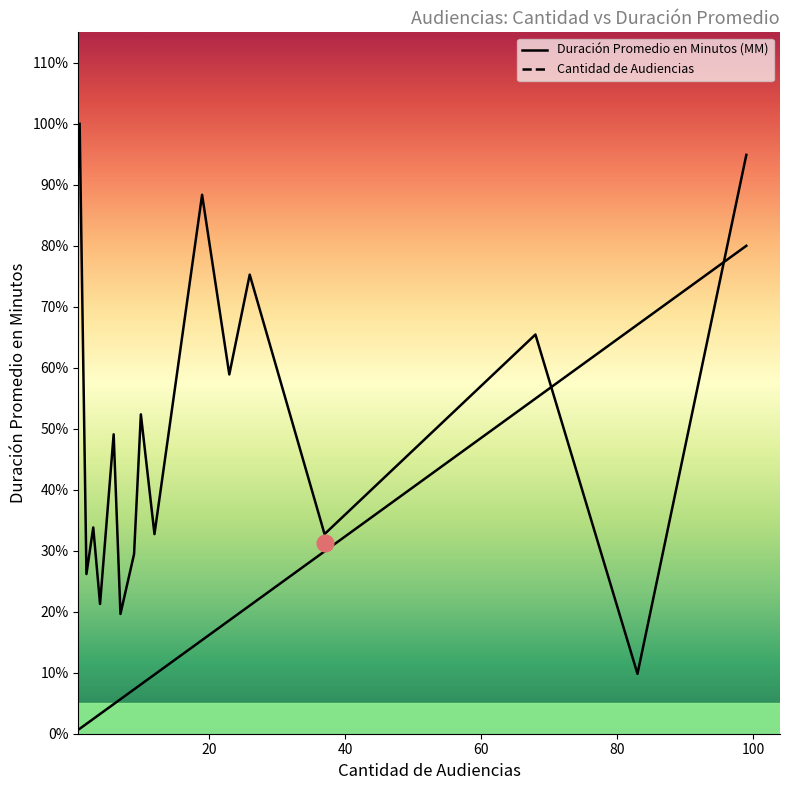

Rank the series by their average value, from lowest to highest.

Cantidad de Audiencias, Duración Promedio en Minutos (MM)